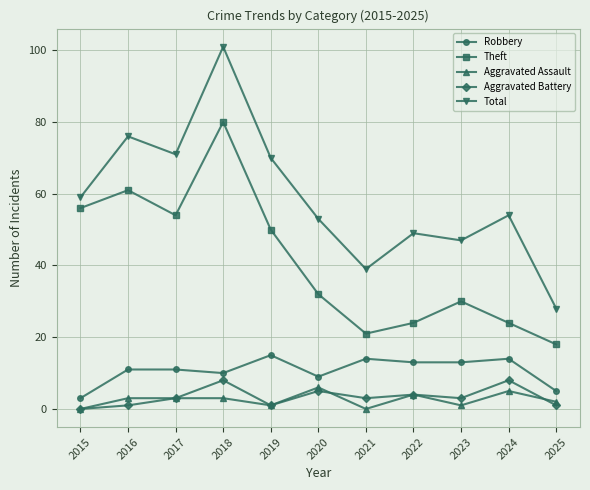

Is it true that Total equals 93 at 2024?

False